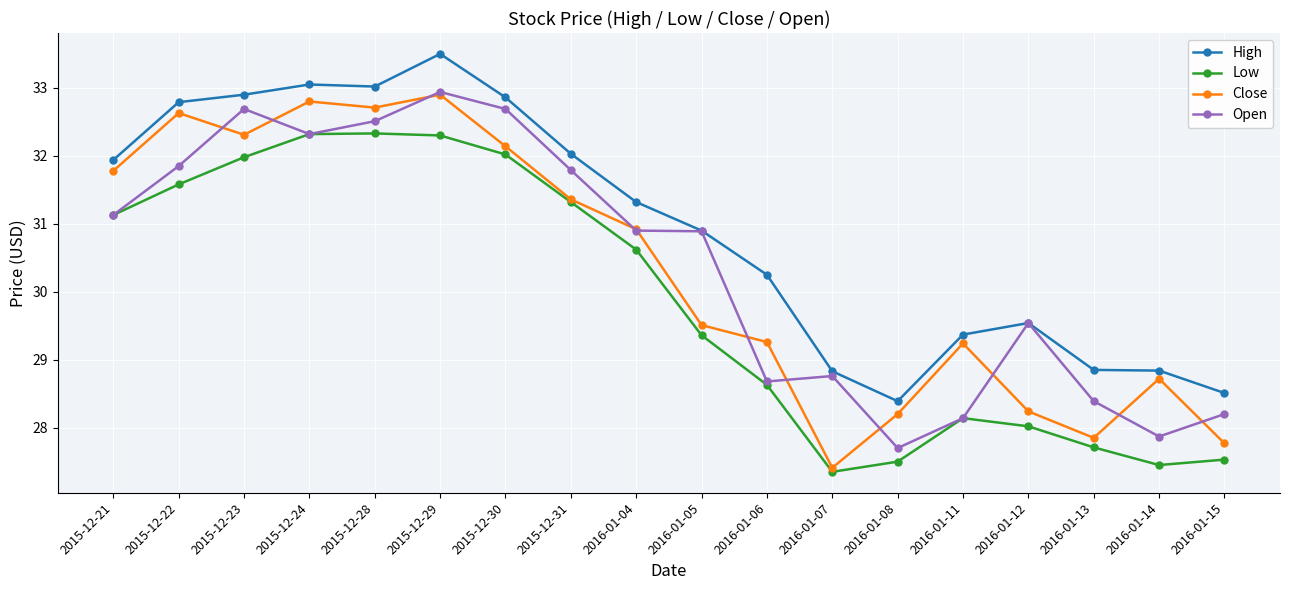

What is the value of the Low point at the 18th from the left?

27.5